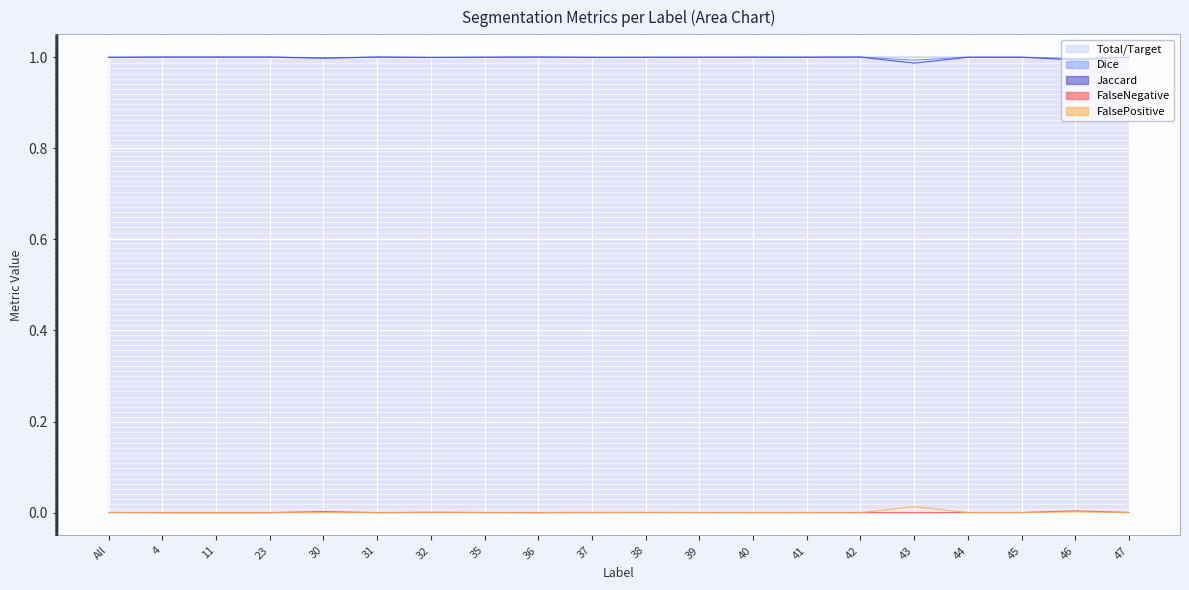

Which category has the highest value in the Dice series?

4